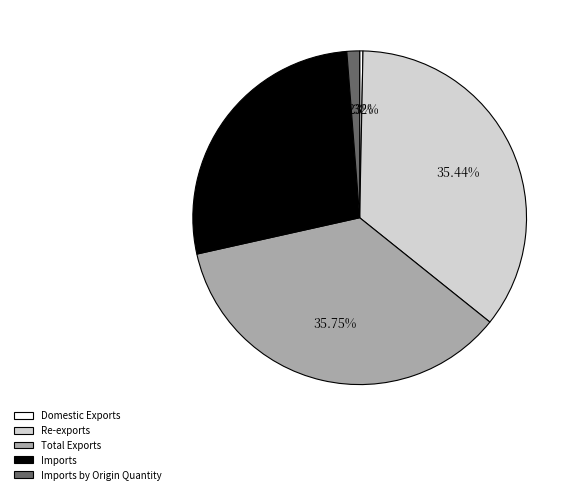

Between Imports by Origin Quantity and Total Exports, which is larger?

Total Exports